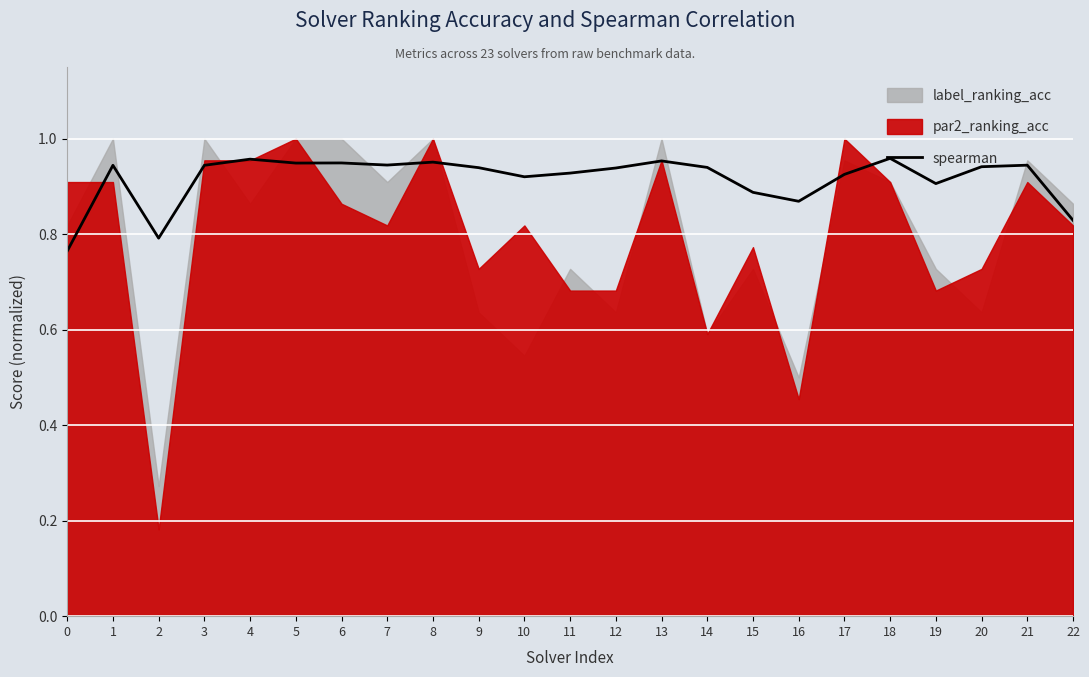

How many lines are shown in the chart?

1